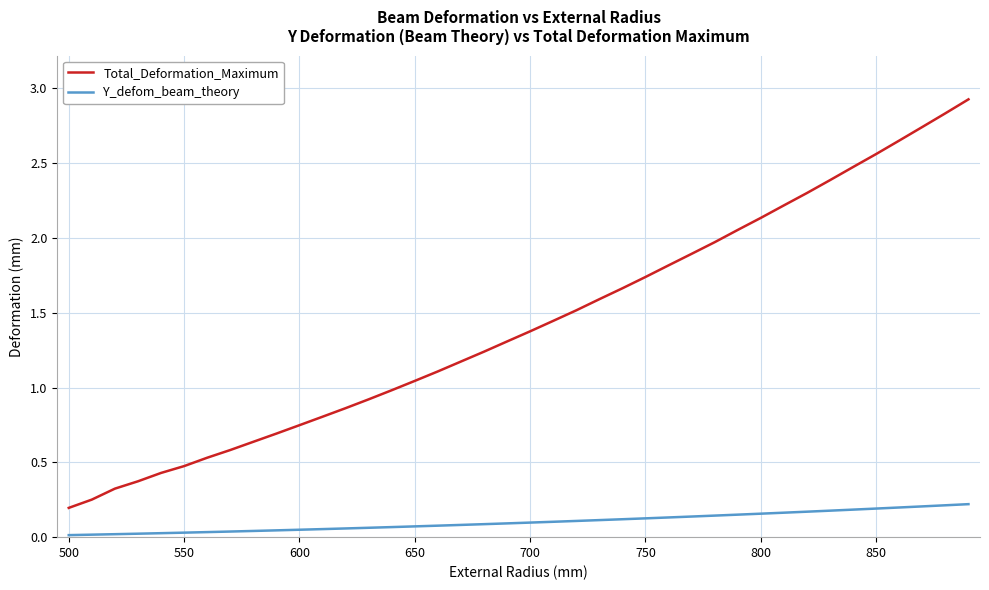

Which series has the largest range (max minus min)?

Total_Deformation_Maximum